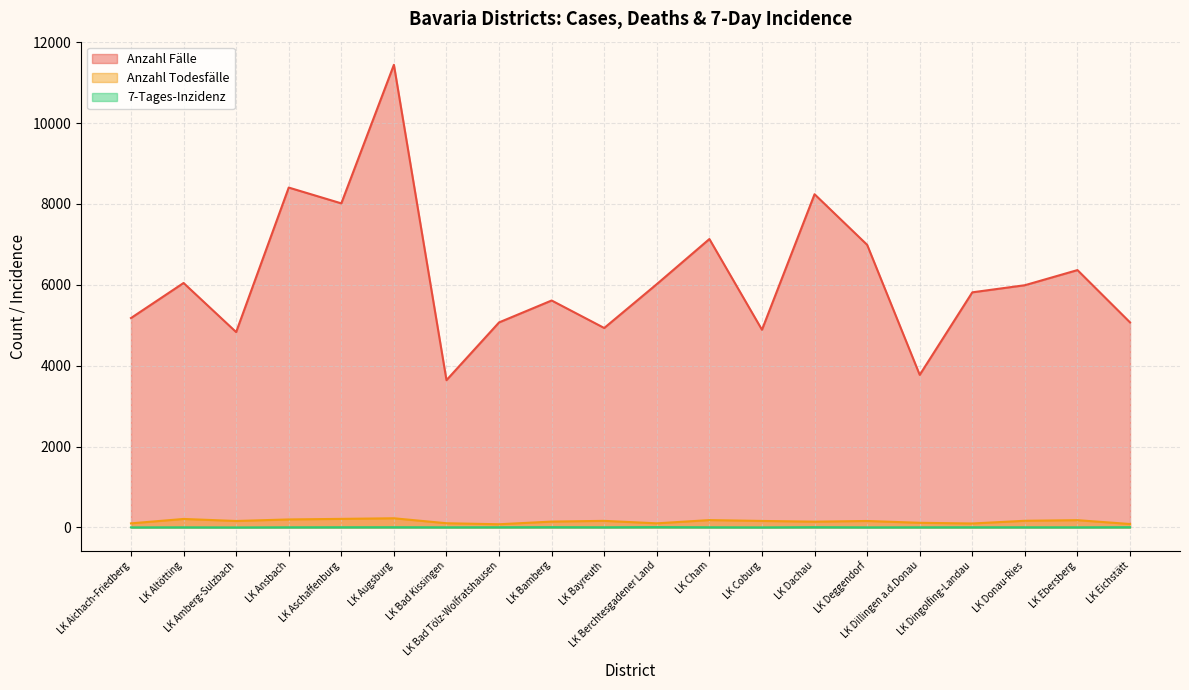

Between LK Eichstätt and LK Altötting, which is larger?

LK Altötting